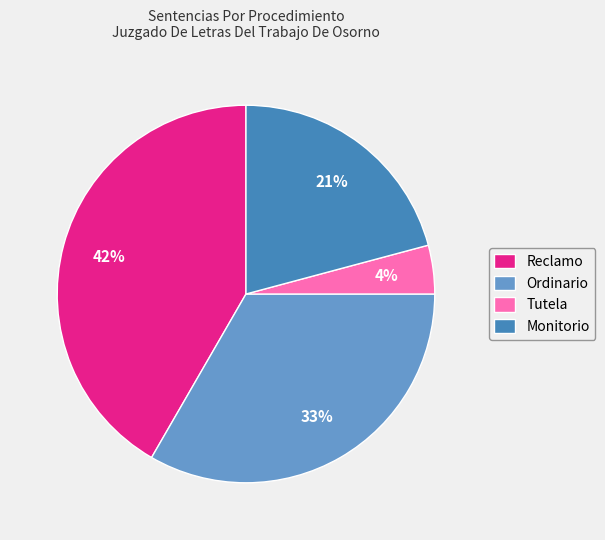

What is the largest slice in the pie chart?

Reclamo